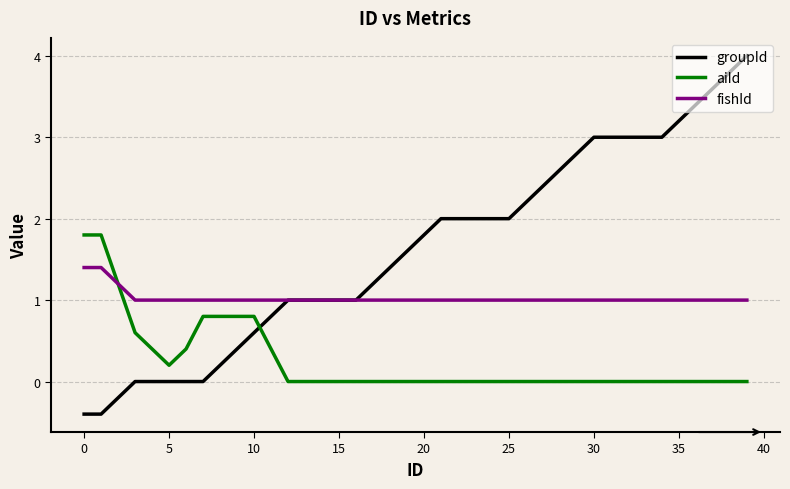

True or false: groupId and aiId intersect in this chart.

True